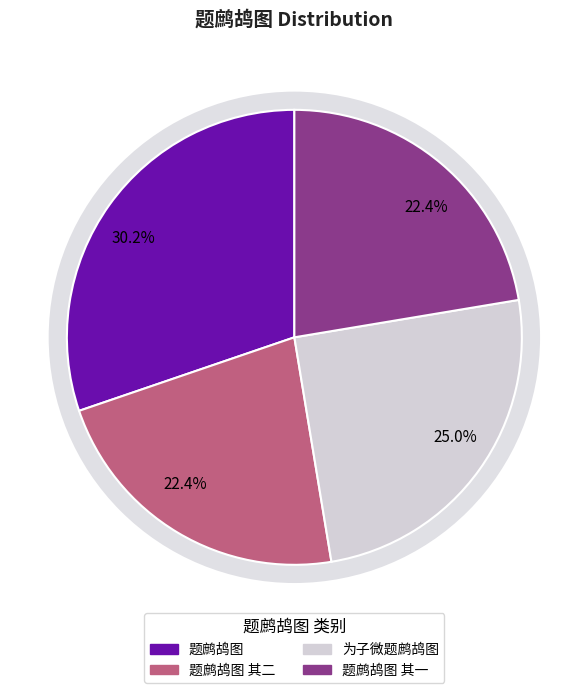

Is 为子微题鹧鸪图 the majority of the pie?

No